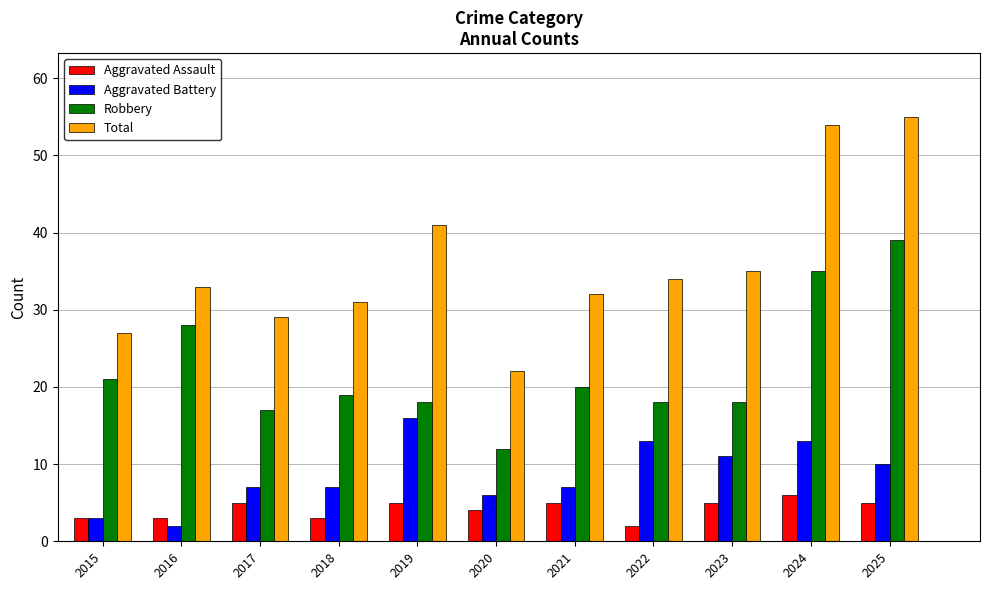

What is the total value across all series at 2016?

66